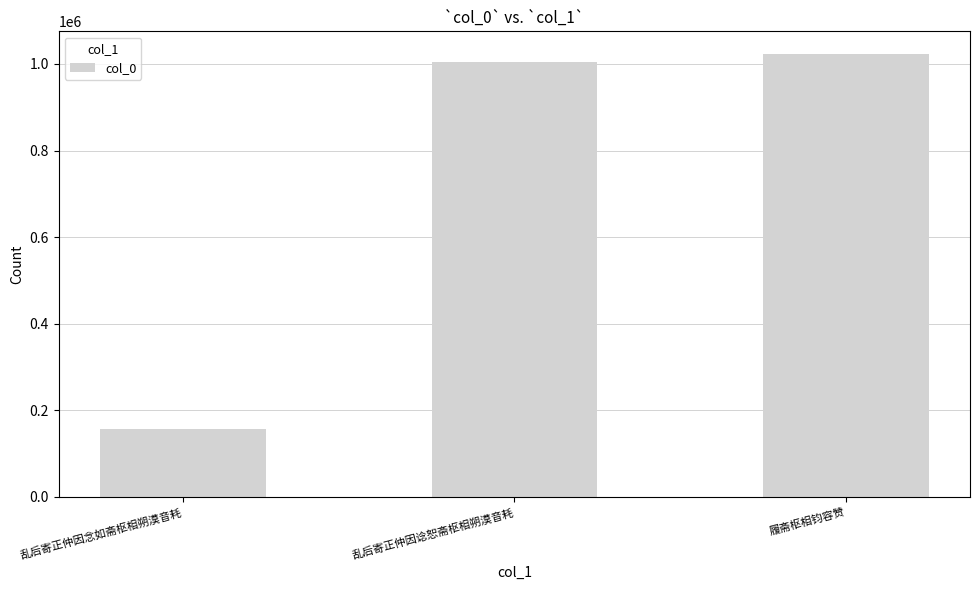

Approximately how many times larger is the value at 乱后寄正仲因谂恕斋枢相朔漠音耗 compared to 乱后寄正仲因念如斋枢相朔漠音耗?

6.4